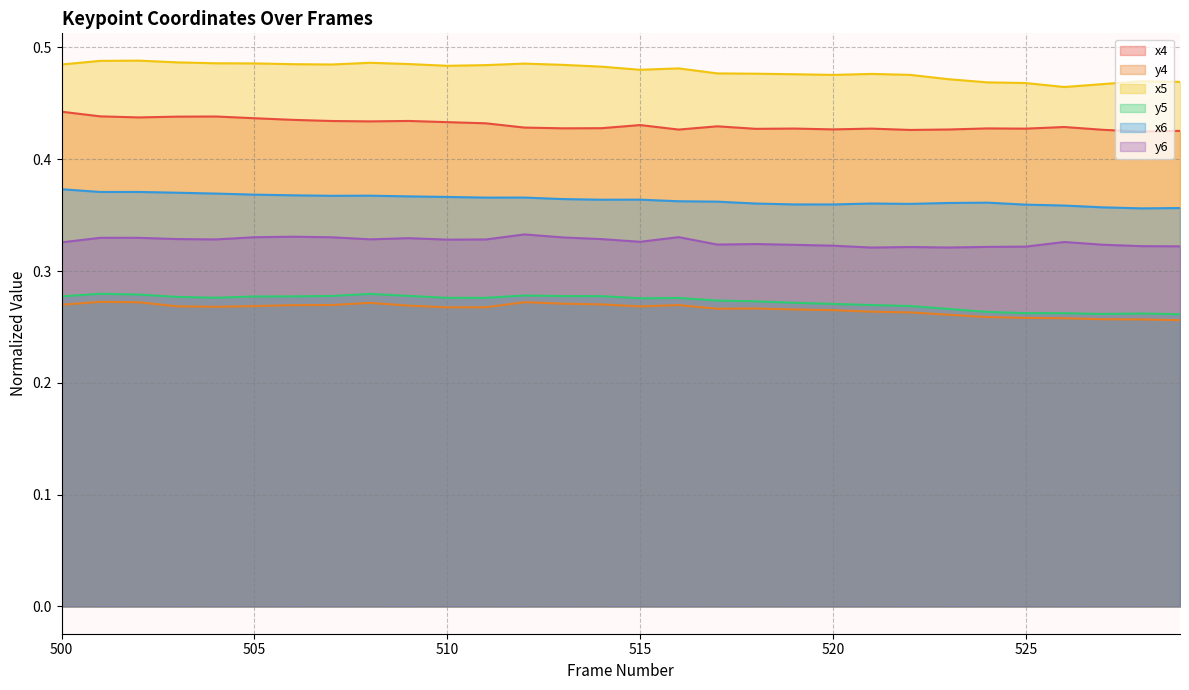

Reading left to right, what are all the values shown in this chart?

x4: 500=0.4	501=0.4	502=0.4	503=0.4	504=0.4	505=0.4	506=0.4	507=0.4	508=0.4	509=0.4	510=0.4	511=0.4	512=0.4	513=0.4	514=0.4	515=0.4	516=0.4	517=0.4	518=0.4	519=0.4	520=0.4	521=0.4	522=0.4	523=0.4	524=0.4	525=0.4	526=0.4	527=0.4	528=0.4	529=0.4
y4: 500=0.3	501=0.3	502=0.3	503=0.3	504=0.3	505=0.3	506=0.3	507=0.3	508=0.3	509=0.3	510=0.3	511=0.3	512=0.3	513=0.3	514=0.3	515=0.3	516=0.3	517=0.3	518=0.3	519=0.3	520=0.3	521=0.3	522=0.3	523=0.3	524=0.3	525=0.3	526=0.3	527=0.3	528=0.3	529=0.3
x5: 500=0.5	501=0.5	502=0.5	503=0.5	504=0.5	505=0.5	506=0.5	507=0.5	508=0.5	509=0.5	510=0.5	511=0.5	512=0.5	513=0.5	514=0.5	515=0.5	516=0.5	517=0.5	518=0.5	519=0.5	520=0.5	521=0.5	522=0.5	523=0.5	524=0.5	525=0.5	526=0.5	527=0.5	528=0.5	529=0.5
y5: 500=0.3	501=0.3	502=0.3	503=0.3	504=0.3	505=0.3	506=0.3	507=0.3	508=0.3	509=0.3	510=0.3	511=0.3	512=0.3	513=0.3	514=0.3	515=0.3	516=0.3	517=0.3	518=0.3	519=0.3	520=0.3	521=0.3	522=0.3	523=0.3	524=0.3	525=0.3	526=0.3	527=0.3	528=0.3	529=0.3
x6: 500=0.4	501=0.4	502=0.4	503=0.4	504=0.4	505=0.4	506=0.4	507=0.4	508=0.4	509=0.4	510=0.4	511=0.4	512=0.4	513=0.4	514=0.4	515=0.4	516=0.4	517=0.4	518=0.4	519=0.4	520=0.4	521=0.4	522=0.4	523=0.4	524=0.4	525=0.4	526=0.4	527=0.4	528=0.4	529=0.4
y6: 500=0.3	501=0.3	502=0.3	503=0.3	504=0.3	505=0.3	506=0.3	507=0.3	508=0.3	509=0.3	510=0.3	511=0.3	512=0.3	513=0.3	514=0.3	515=0.3	516=0.3	517=0.3	518=0.3	519=0.3	520=0.3	521=0.3	522=0.3	523=0.3	524=0.3	525=0.3	526=0.3	527=0.3	528=0.3	529=0.3